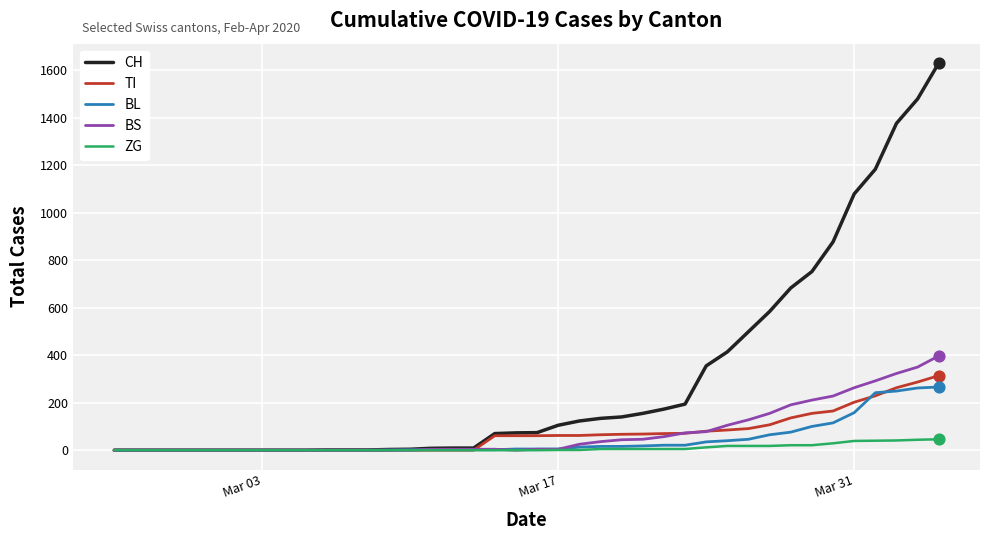

What is the maximum value shown in the chart?

1630